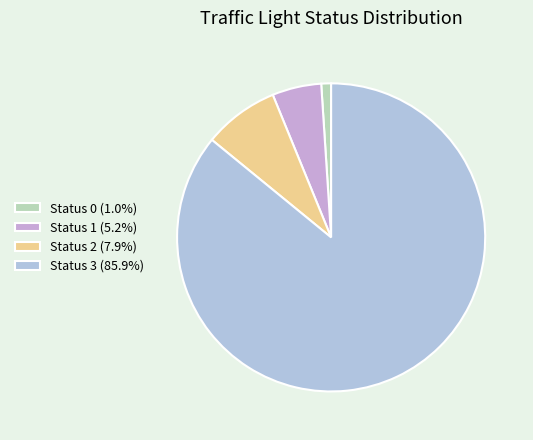

What is the largest slice in the pie chart?

Status 3